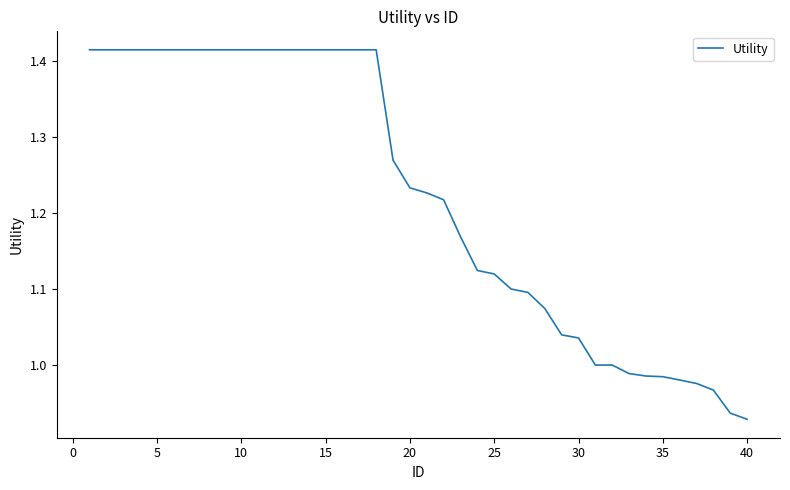

What is the difference between the maximum and minimum values?

0.5